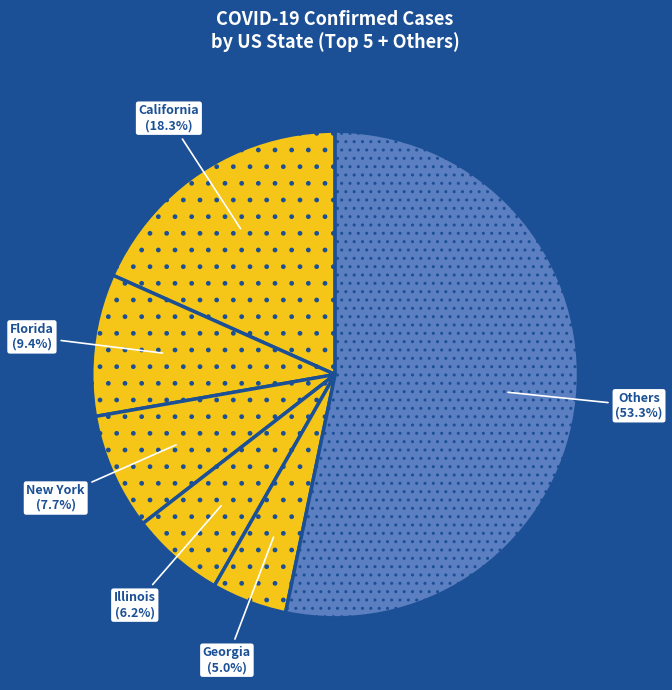

Count the number of slices in the pie.

6